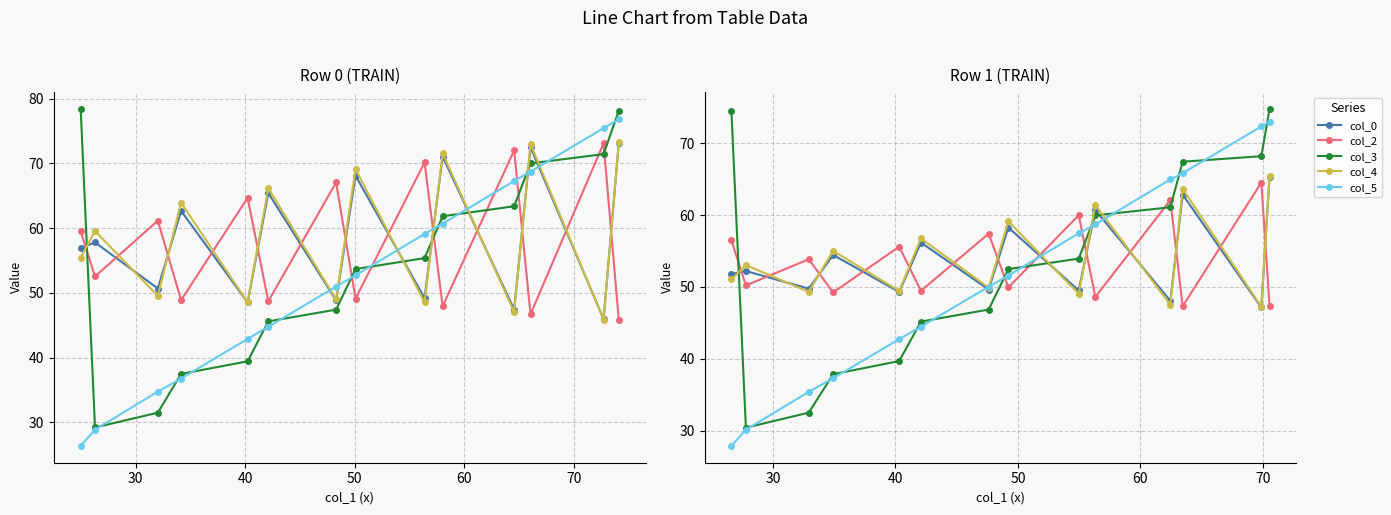

How many data points does each series have?

14